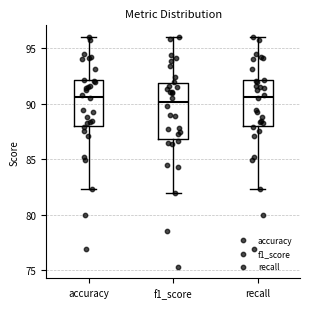

Where is the lower edge of the box for recall on the y-axis? The values are not printed on the chart, so give them approximately, as read against the axis.

88.0